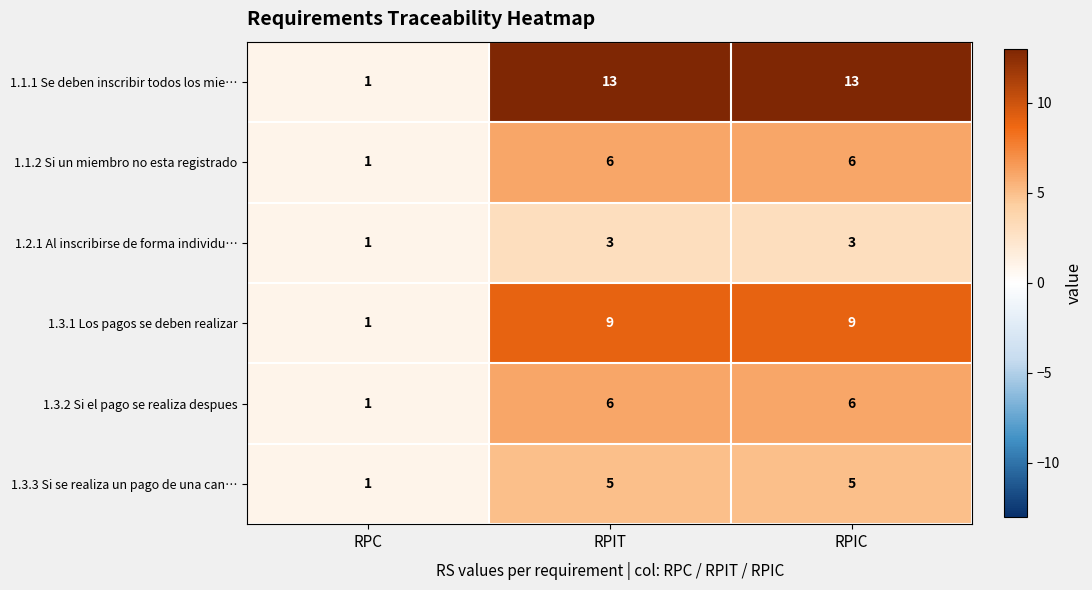

True or false: 1.3.1 Los pagos se deben realizar has a value of 1 at RPC.

True